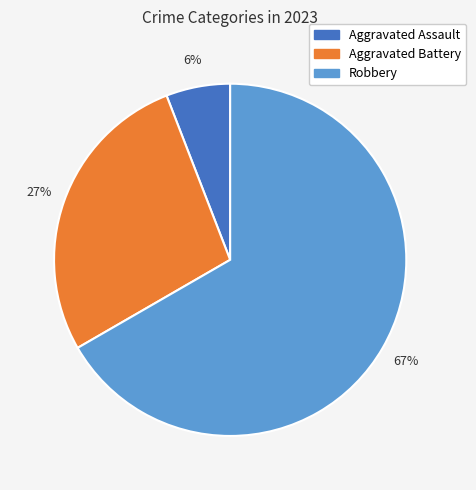

To the nearest percent, what is the difference between the largest and smallest slice percentages?

61%